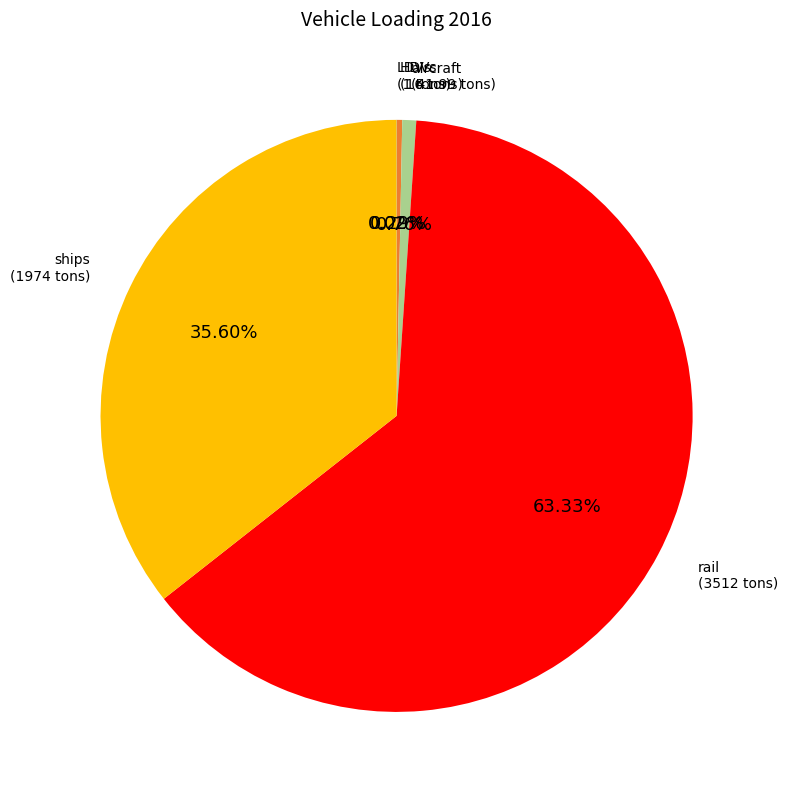

Which slice is the largest?

rail